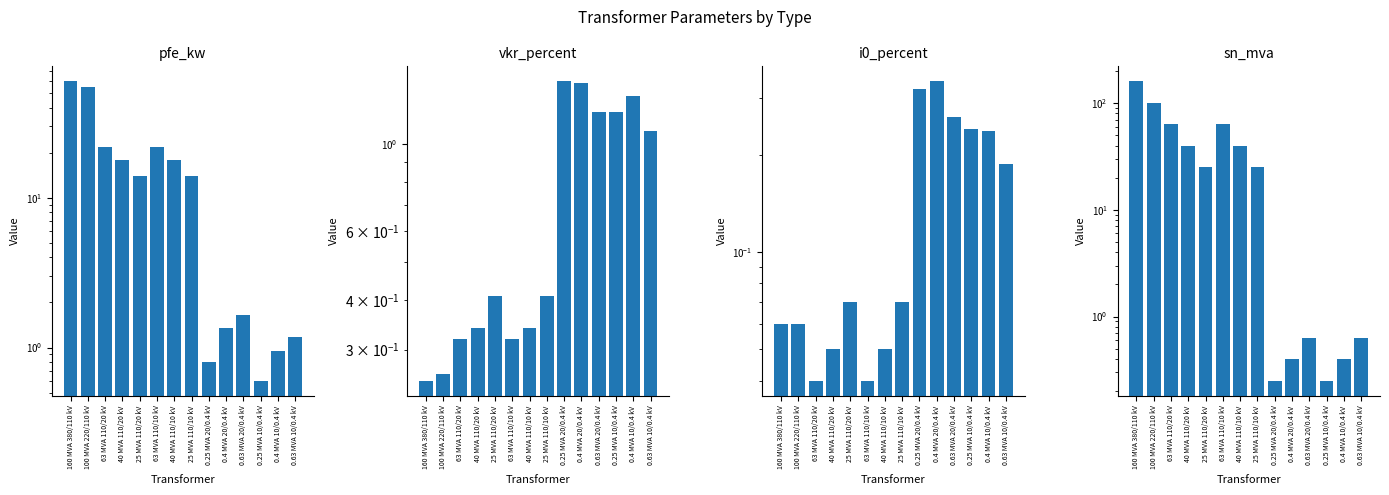

At which category is the sum across all series the highest?

160 MVA 380/110 kV